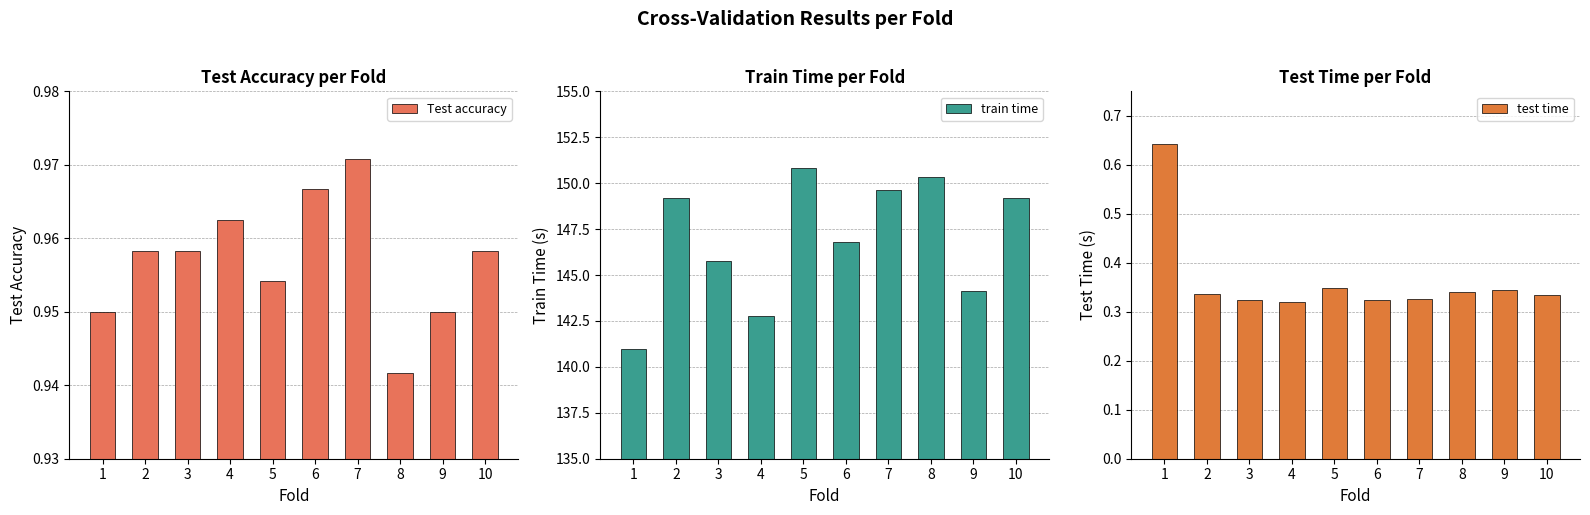

Which category has the highest value in the Test accuracy series?

7